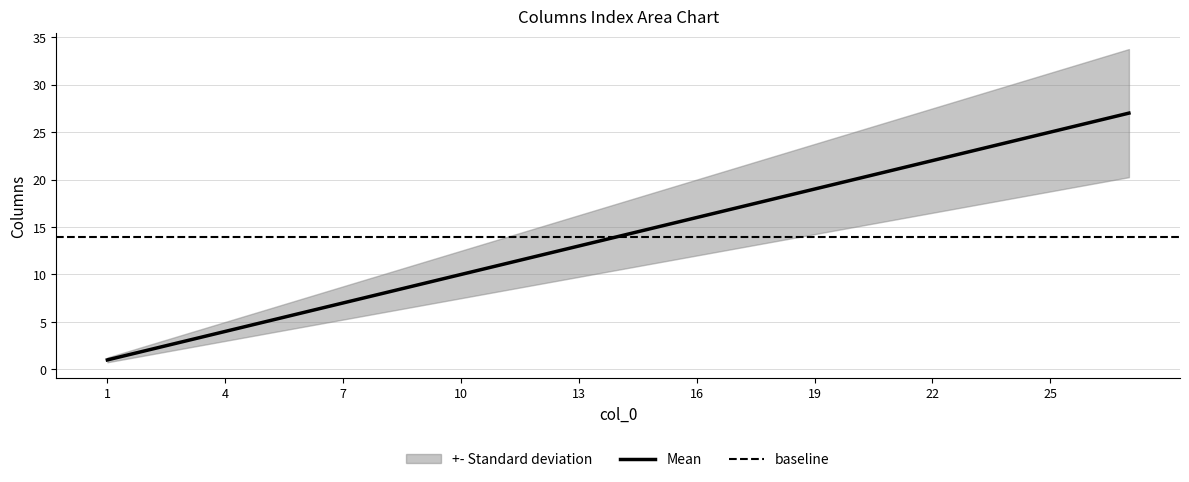

What is the highest value of the Mean series?

27